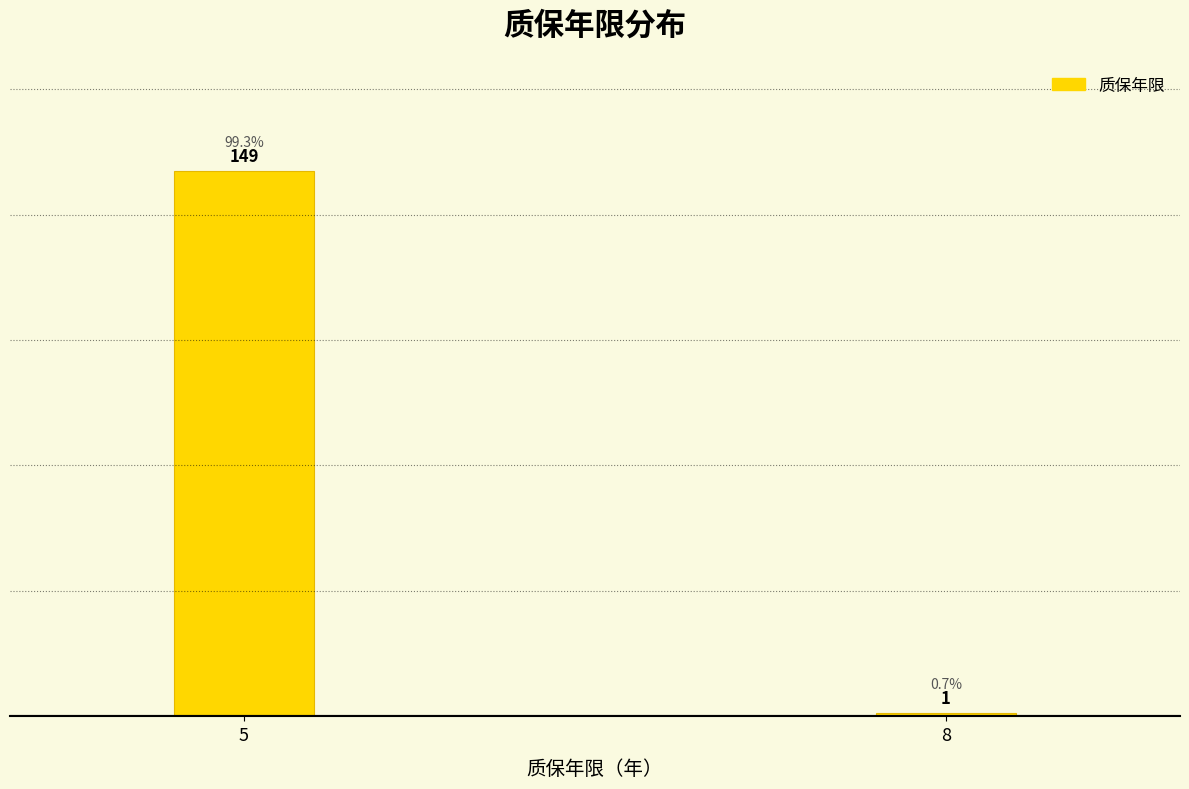

Reading left to right, list all the values displayed in this chart.

149	1